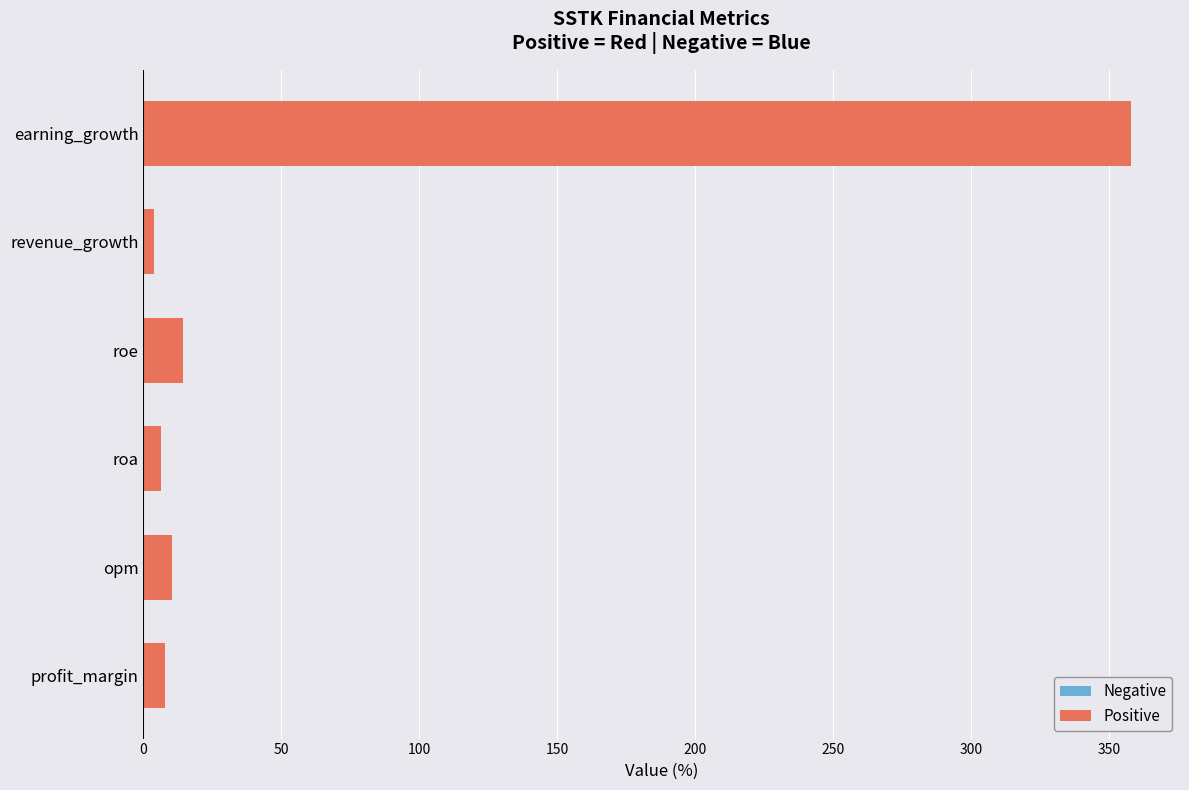

At which category does the chart reach its peak across all series?

earning_growth